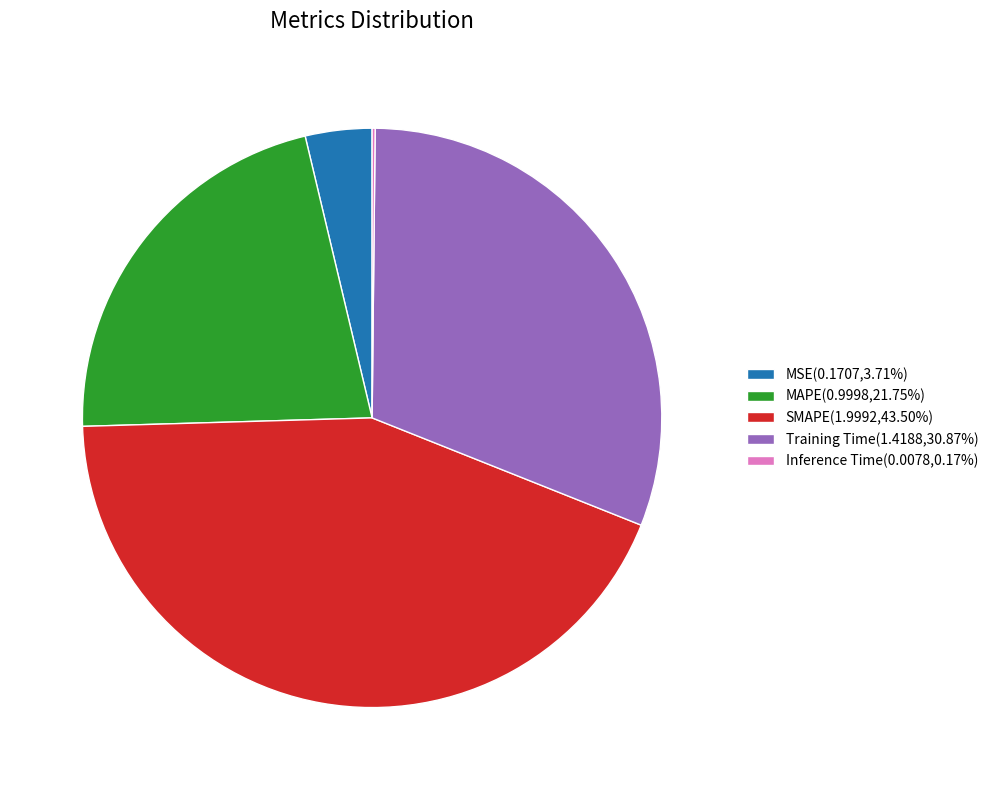

Is there any slice that represents more than half of the pie?

No